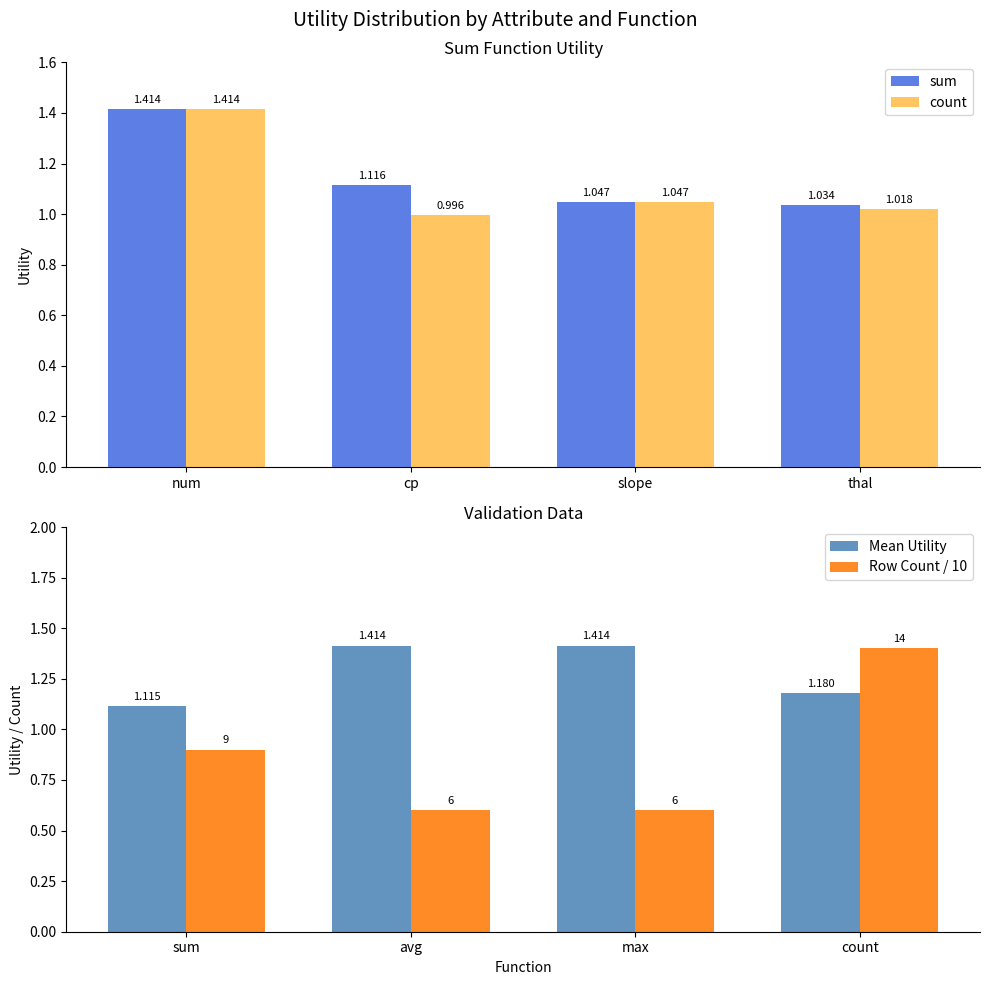

Is the value of Mean Utility at avg greater than the value of Row Count / 10 at max?

Yes